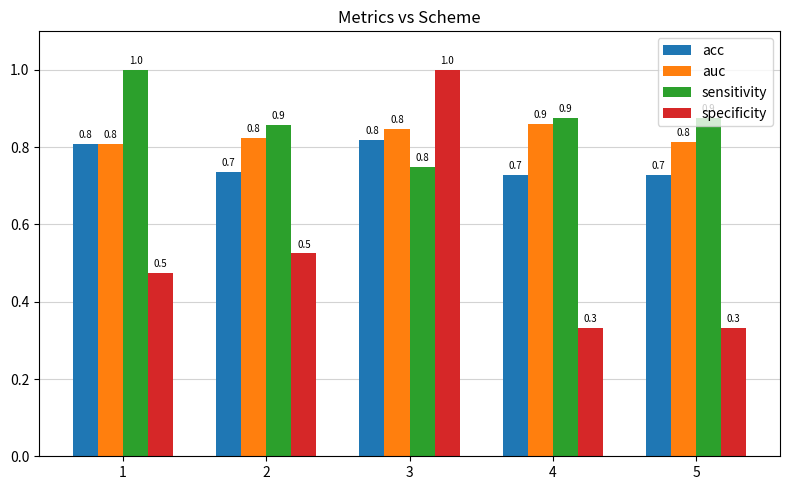

Which series has the widest spread of values?

specificity